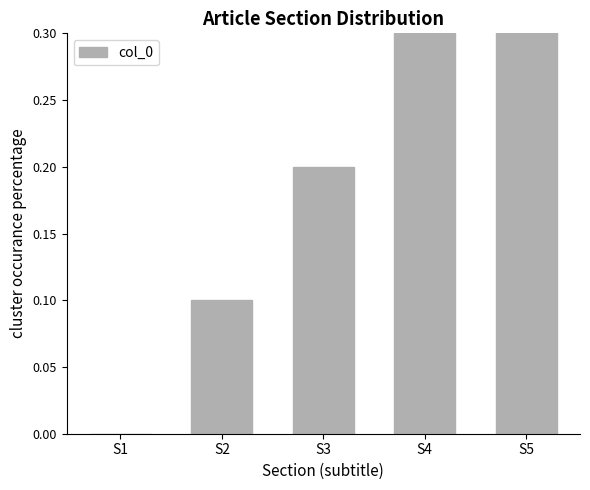

Reading left to right, list all the values displayed in this chart.

0.0	0.1	0.2	0.3	0.4